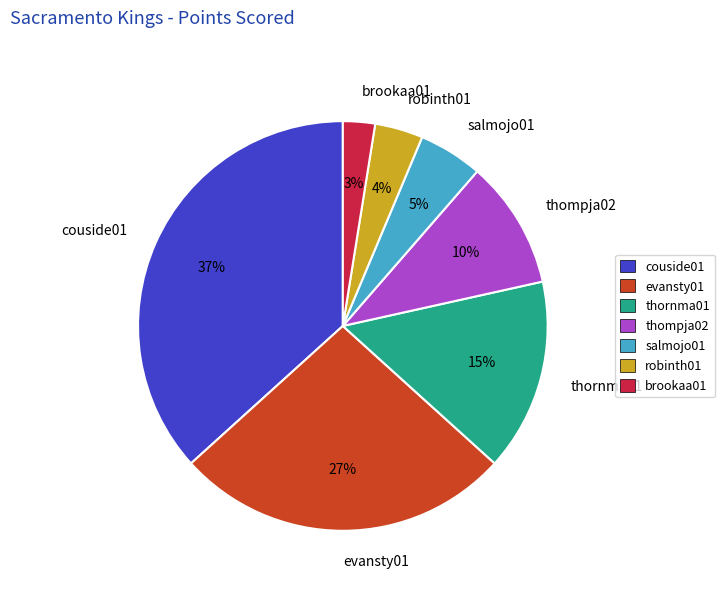

Which category has the smallest portion of the pie?

brookaa01